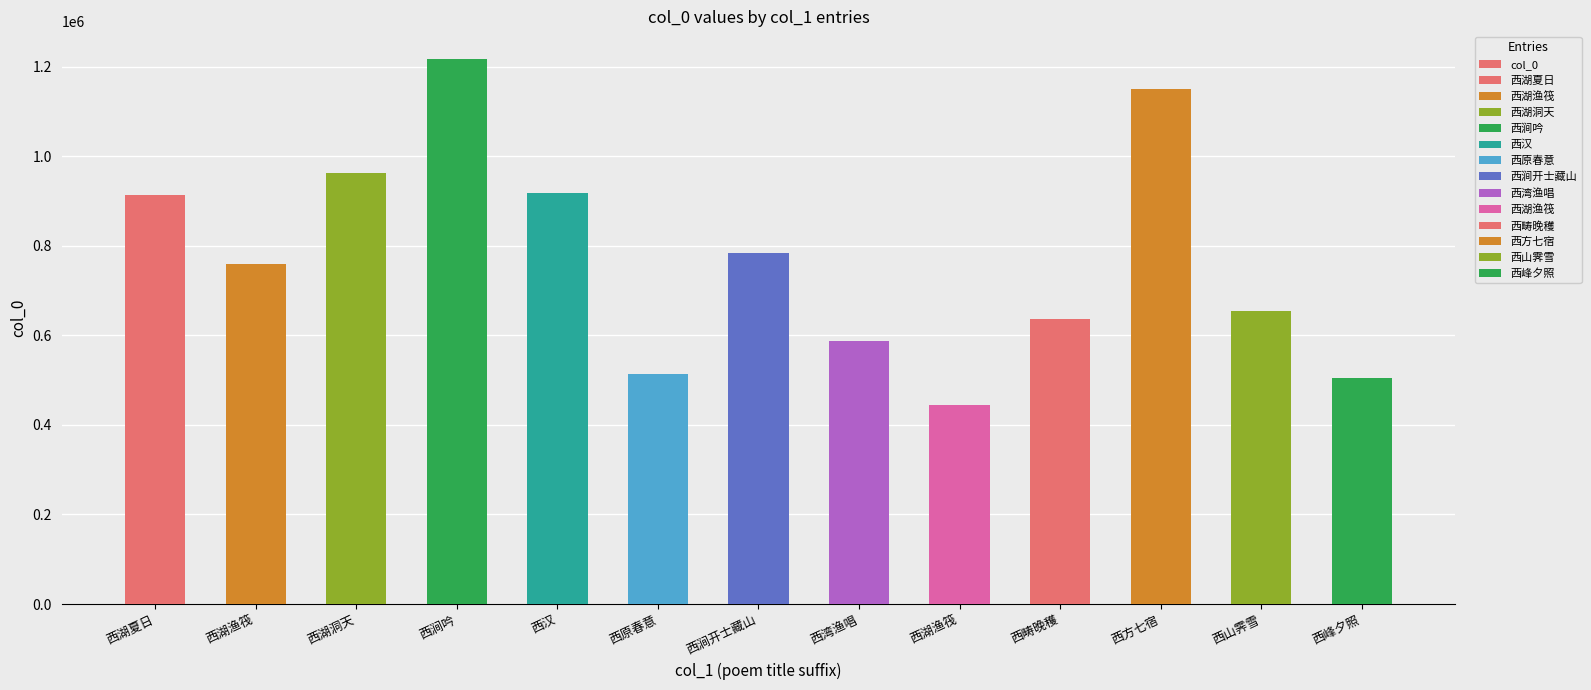

Rank the categories by value from highest to lowest.

西涧吟, 西方七宿, 西湖洞天, 西汉, 西湖夏日, 西涧开士藏山, 西湖渔筏, 西山霁雪, 西畴晚穫, 西湾渔唱, 西原春意, 西峰夕照, 西湖渔筏